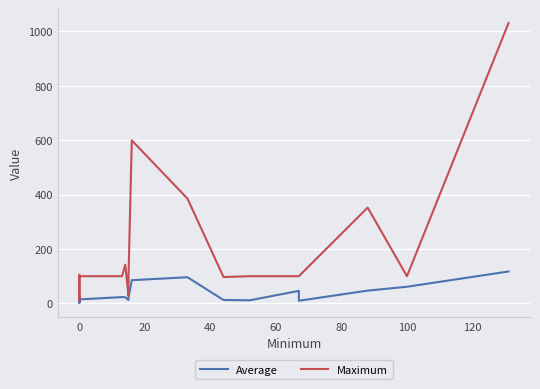

Rank the series by their maximum value, from lowest to highest.

Average, Maximum